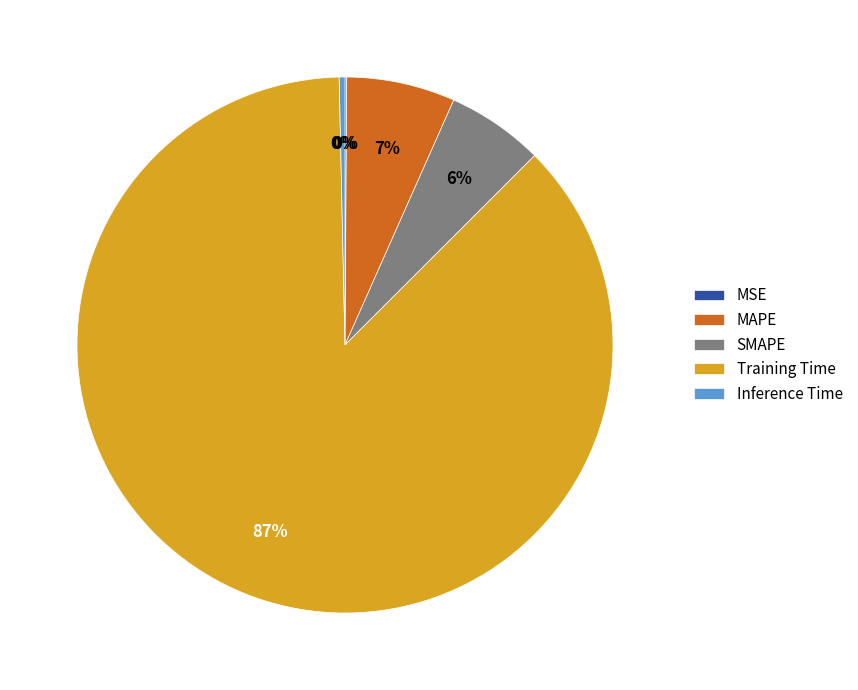

Which slice is the largest?

Training Time